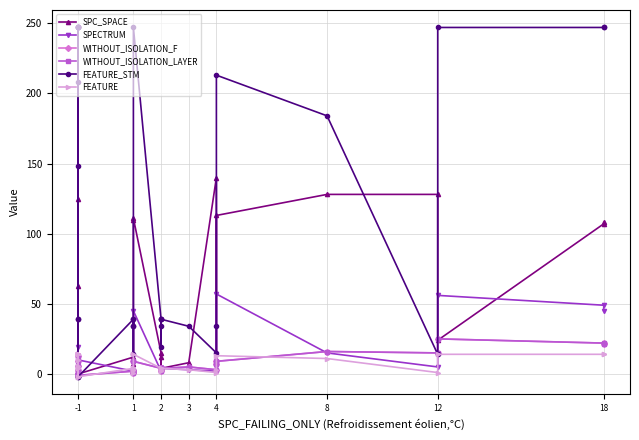

What is the average value of the WITHOUT_ISOLATION_LAYER series?

6